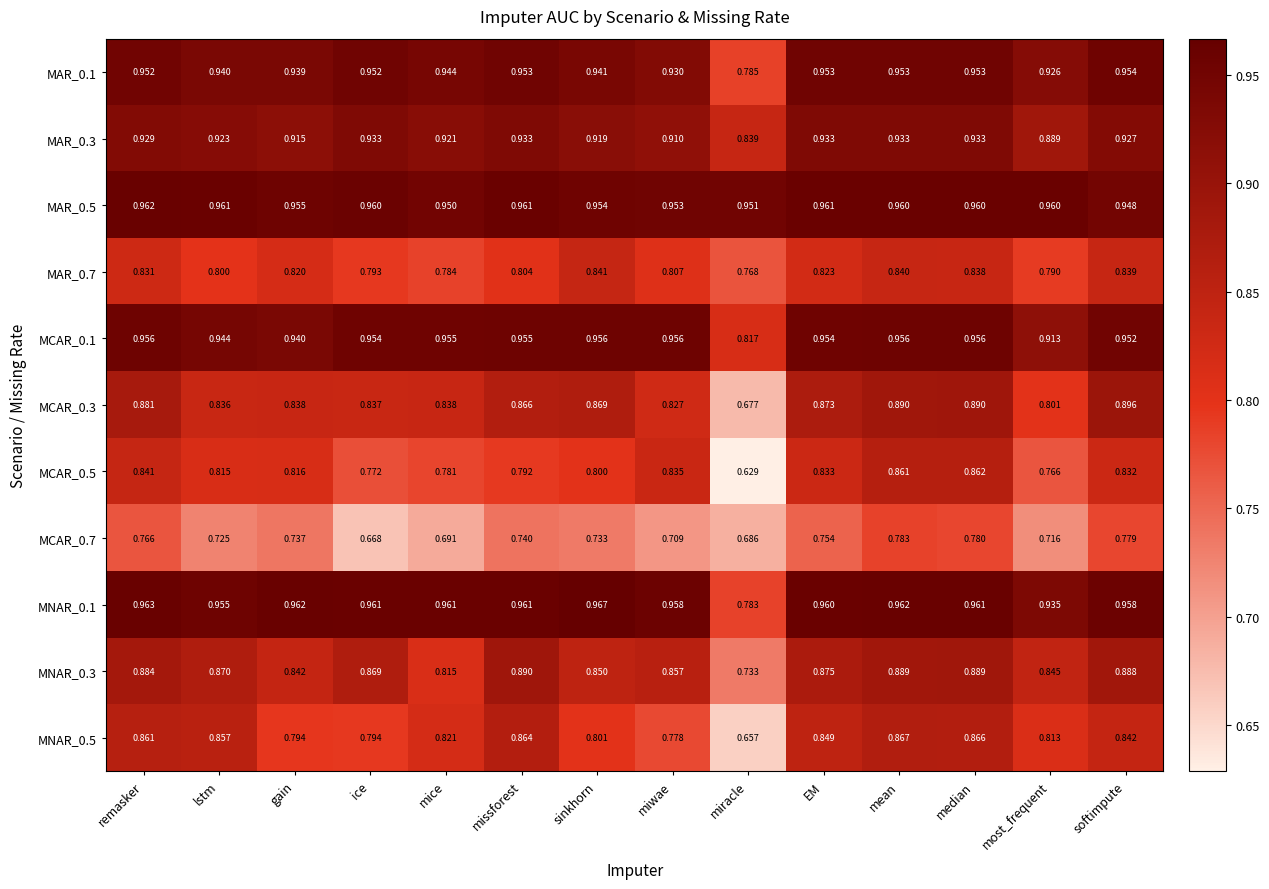

At which category is the sum across all series the highest?

mean